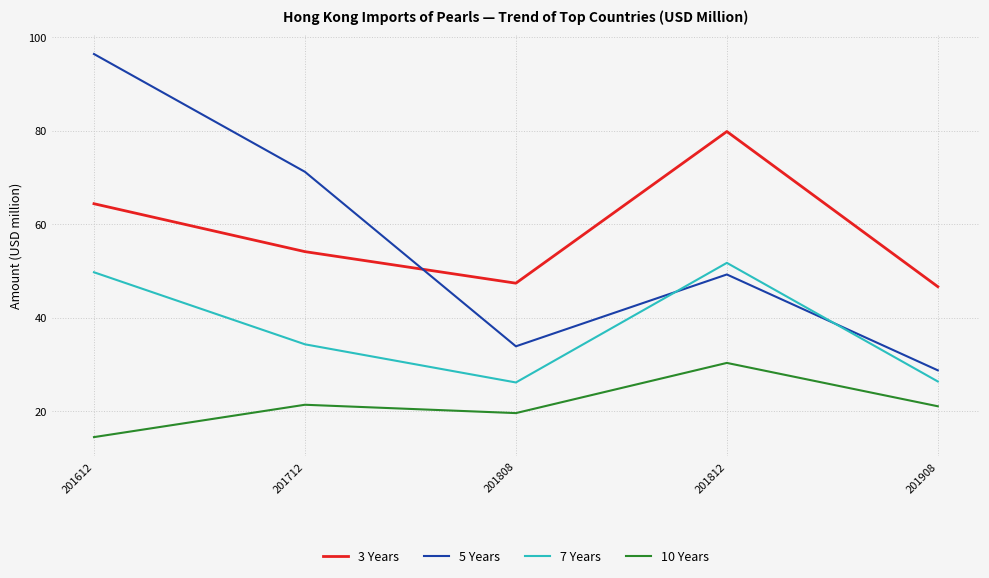

What are all the series names shown in the legend?

3 Years, 5 Years, 7 Years, 10 Years